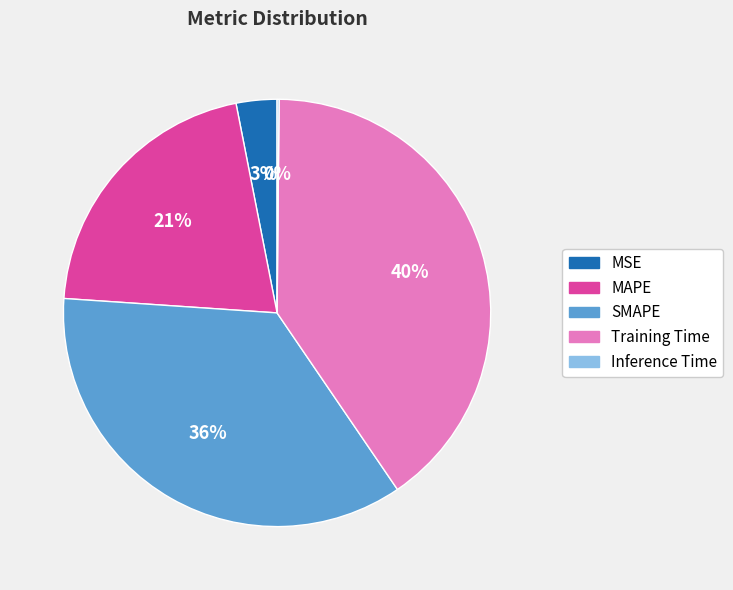

What is the largest slice in the pie chart?

Training Time